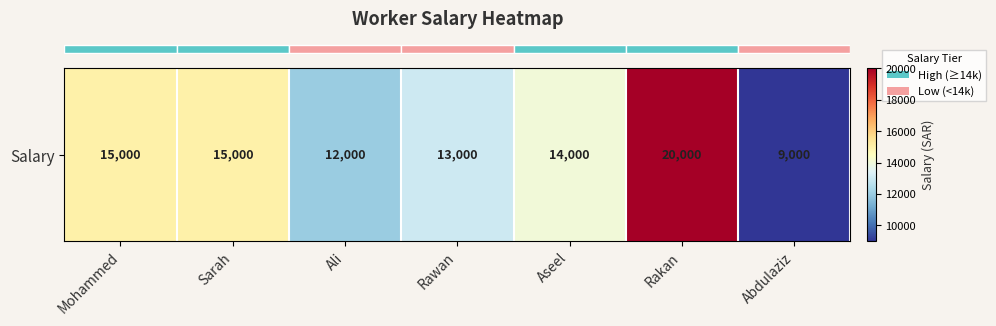

Rank the categories by value from highest to lowest.

Rakan, Mohammed, Sarah, Aseel, Rawan, Ali, Abdulaziz